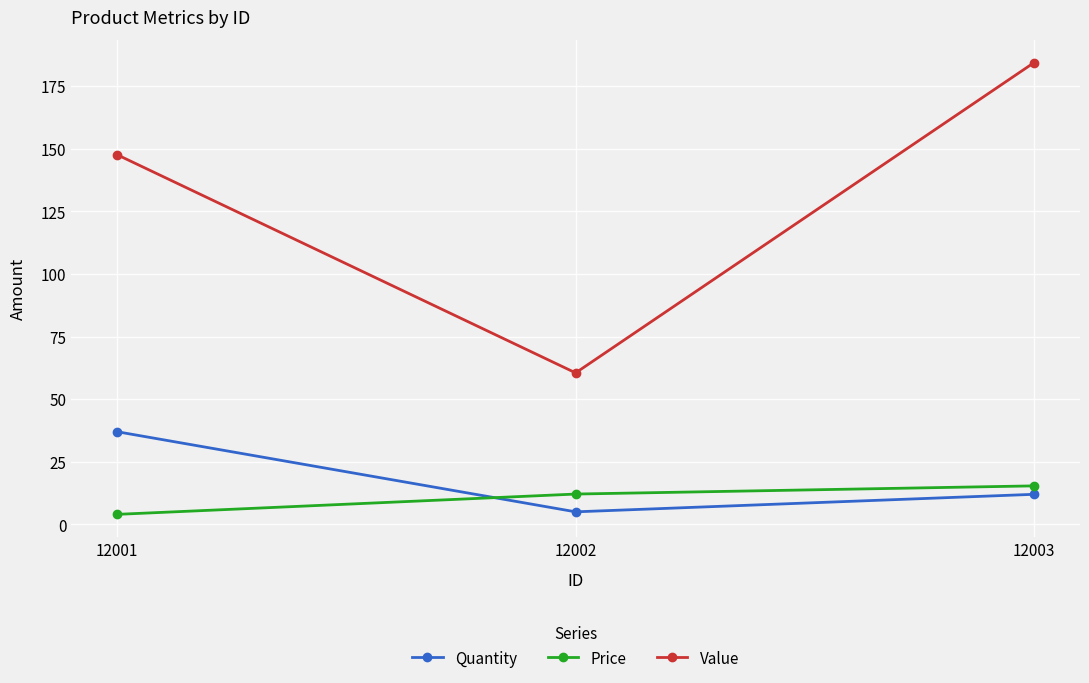

What is the spread (max minus min) of values at 12001?

143.6